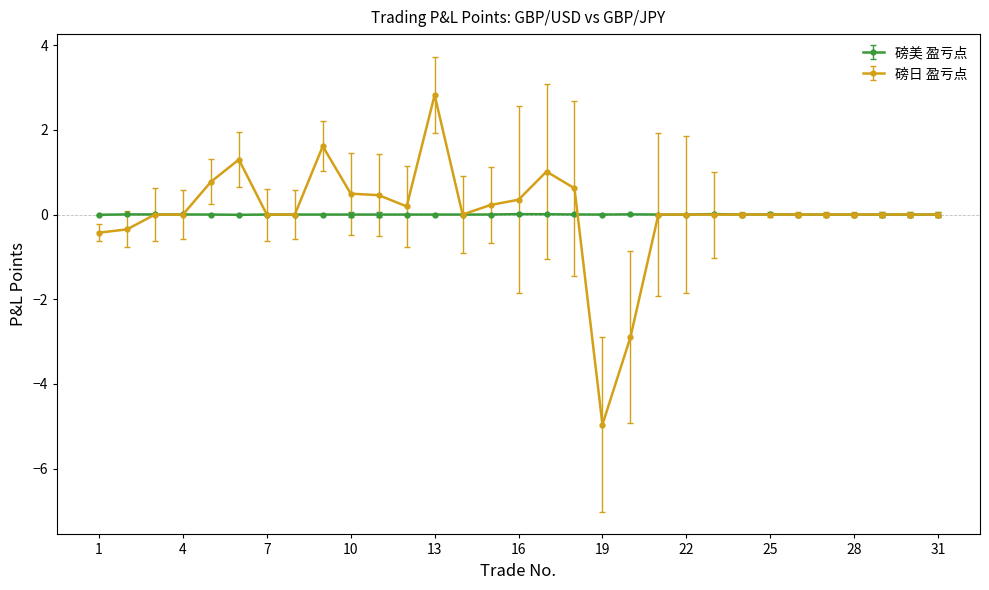

Which series has the largest range (max minus min)?

磅日 盈亏点